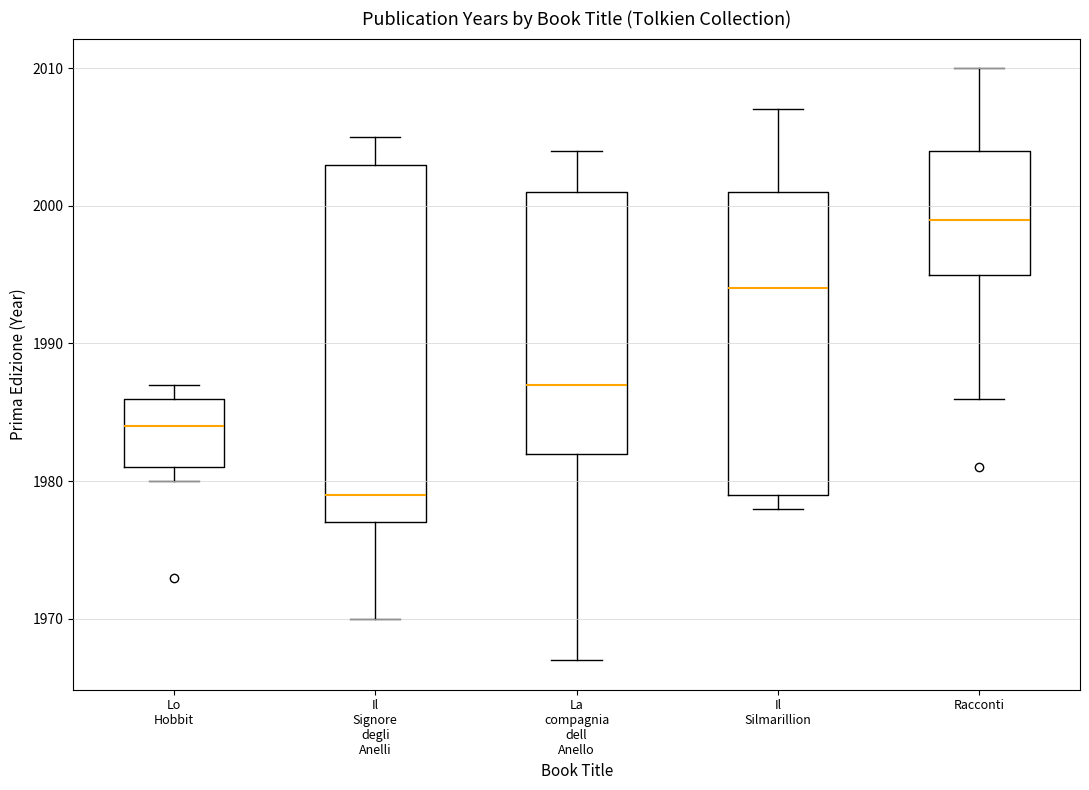

Where does the median line of the box for Il Silmarillion sit on the y-axis? The values are not printed on the chart, so give them approximately, as read against the axis.

1994